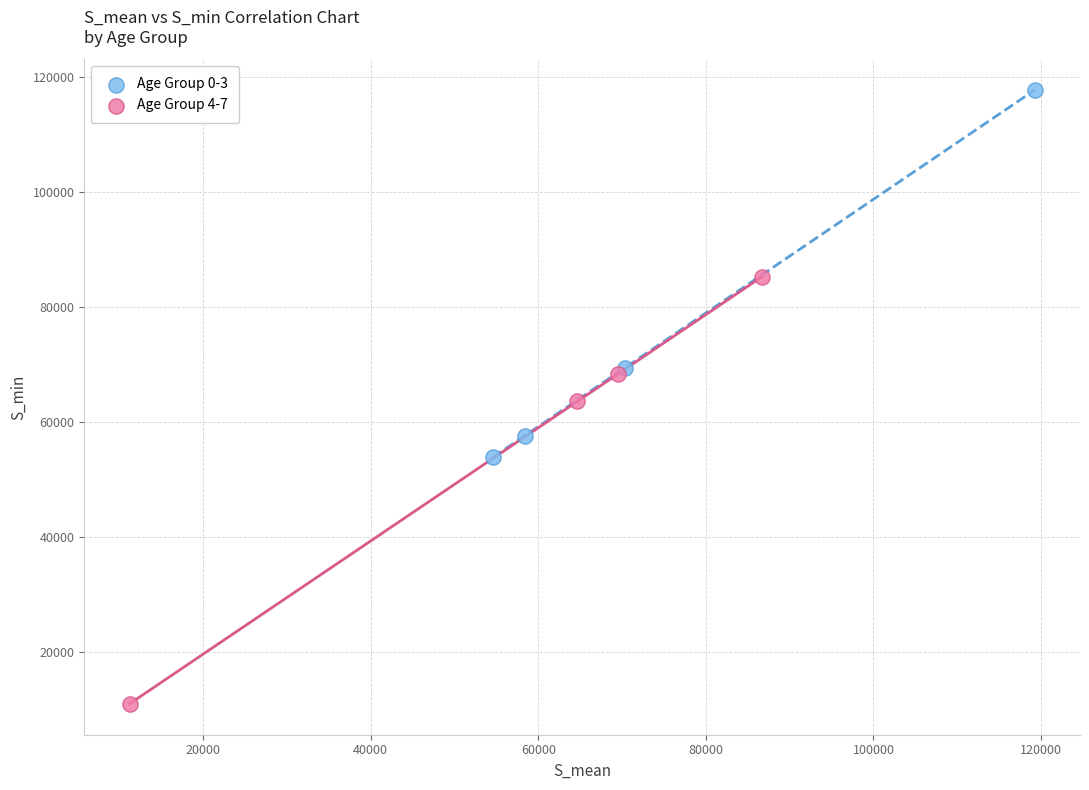

Which series has the largest Y range (max minus min)?

Age Group 4-7